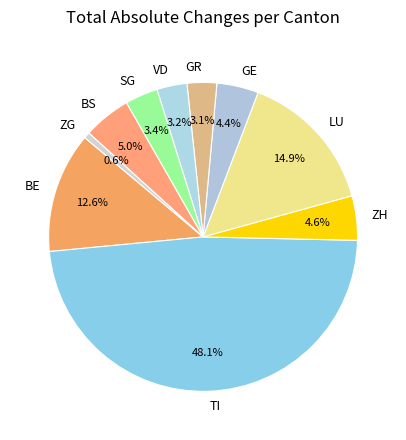

What percentage is the TI slice, to the nearest percent?

48%